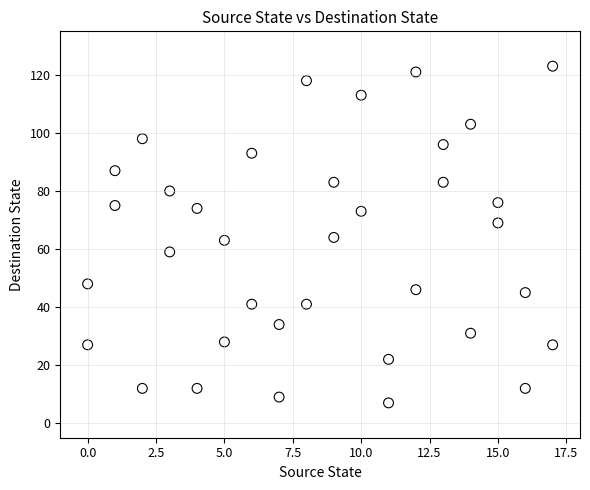

What is the range of X values (max minus min)?

17